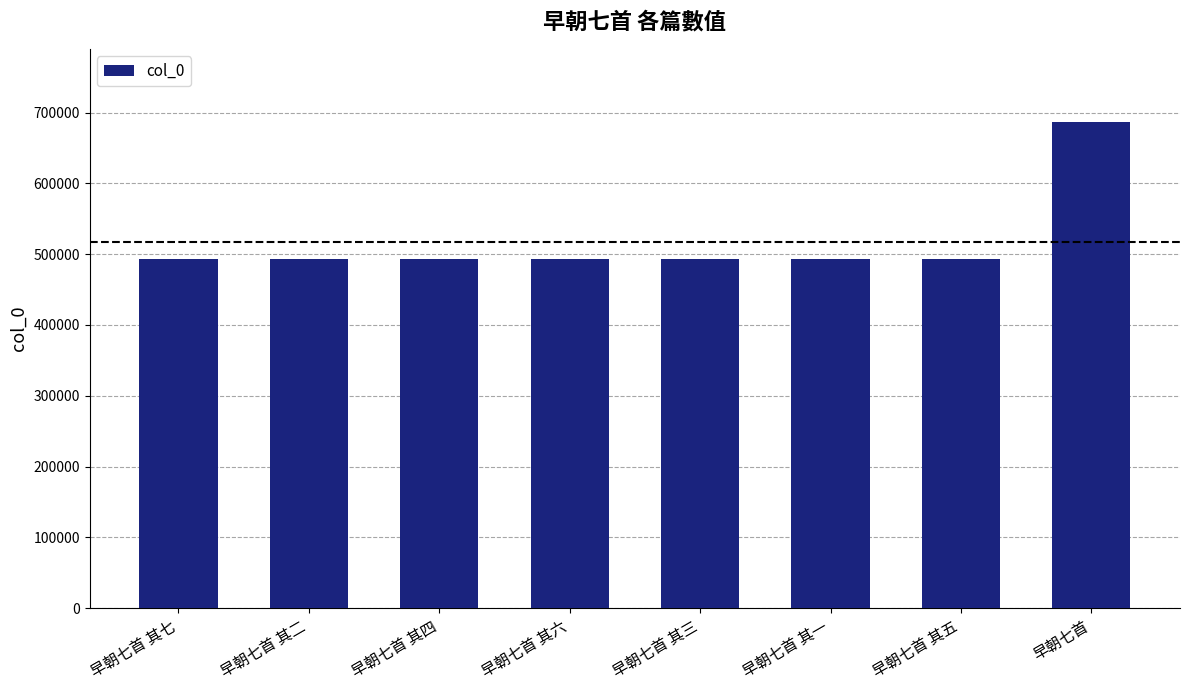

Approximately how many times larger is the value at 早朝七首 其六 compared to 早朝七首 其二?

1.0